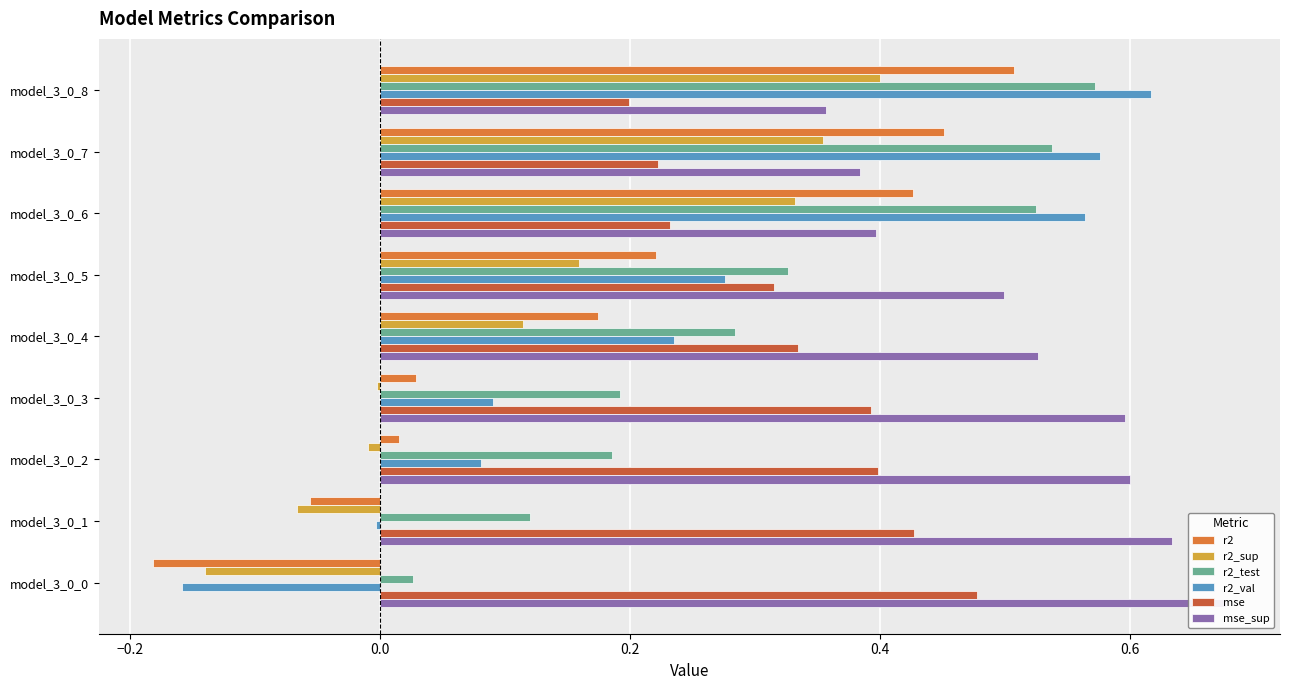

How many categories are shown in the chart?

9